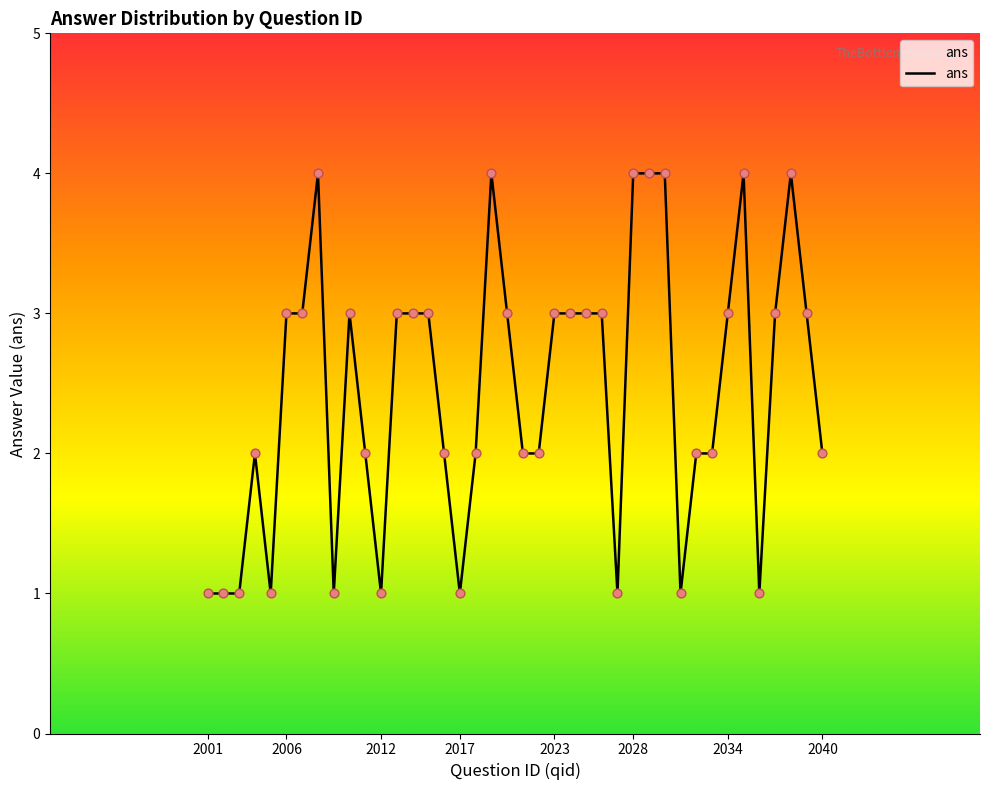

What is the maximum value shown in the chart?

4